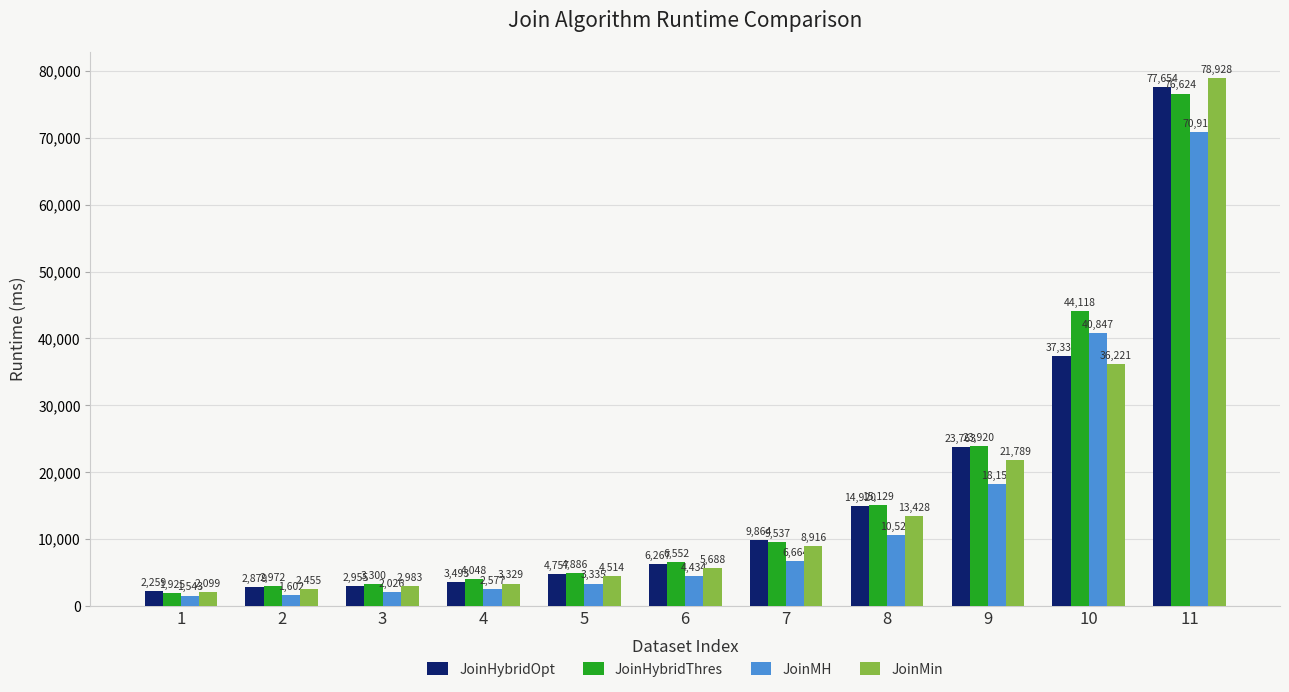

What is the minimum value shown in the chart?

1543